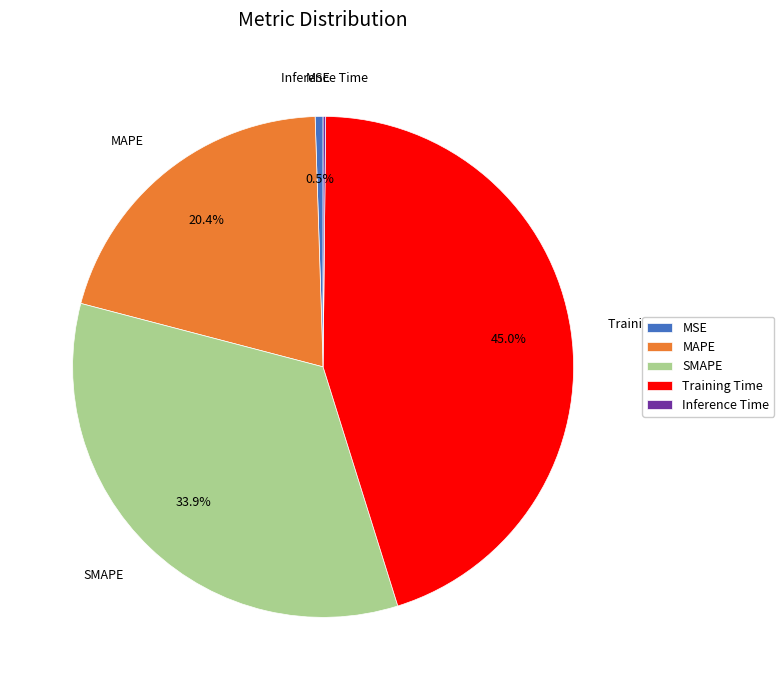

Does MAPE account for over 50% of the chart?

No